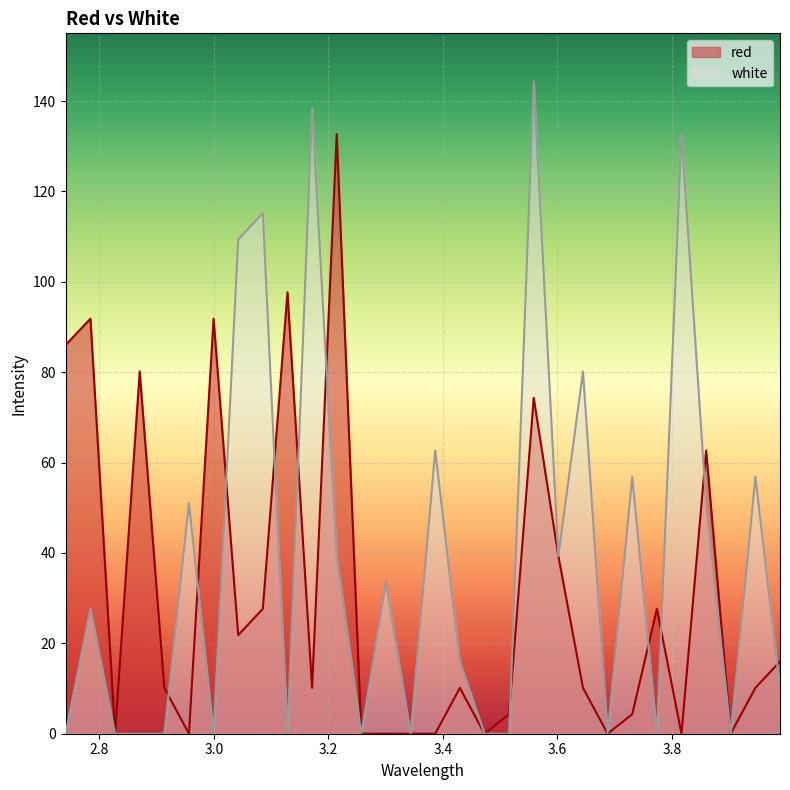

Reading left to right, what are all the values shown in this chart?

red: 86.0	91.8	0.0	80.2	10.1	0.0	91.8	21.8	27.7	97.7	10.1	132.7	0.0	0.0	0.0	0.0	10.1	0.0	4.3	74.3	39.3	10.1	0.0	4.3	27.7	0.0	62.7	0.0	10.1	16.0
white: 0.0	27.7	0.0	0.0	0.0	51.0	0.0	109.4	115.2	0.0	138.5	39.3	0.0	33.5	0.0	62.7	16.0	0.0	0.0	144.4	39.3	80.2	0.0	56.8	0.0	132.7	51.0	0.0	56.8	10.1